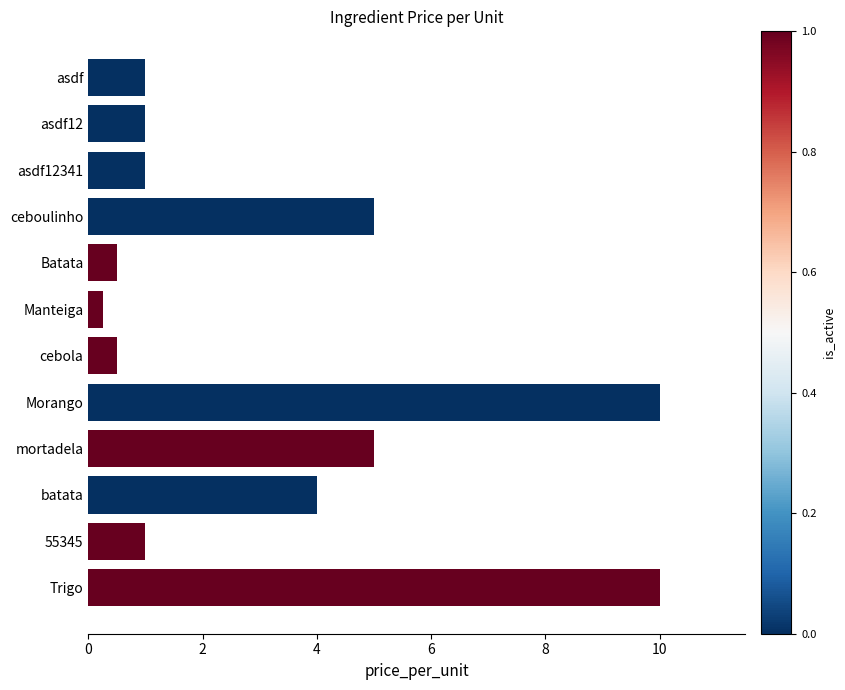

What is the sum of the values at Batata and Trigo?

10.5